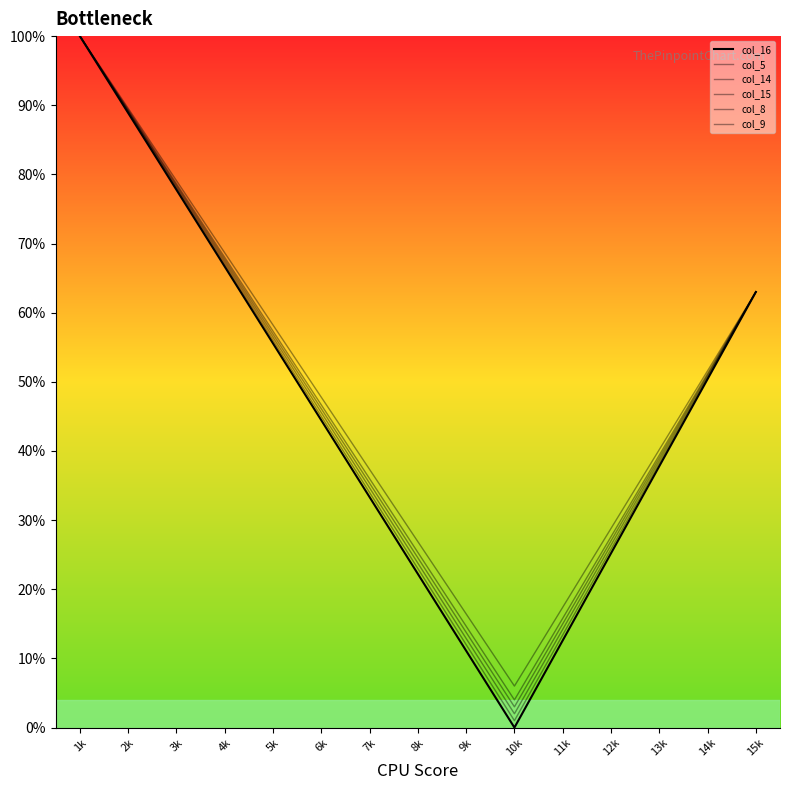

The value of col_14 at 10k is 6.0. True or false?

True